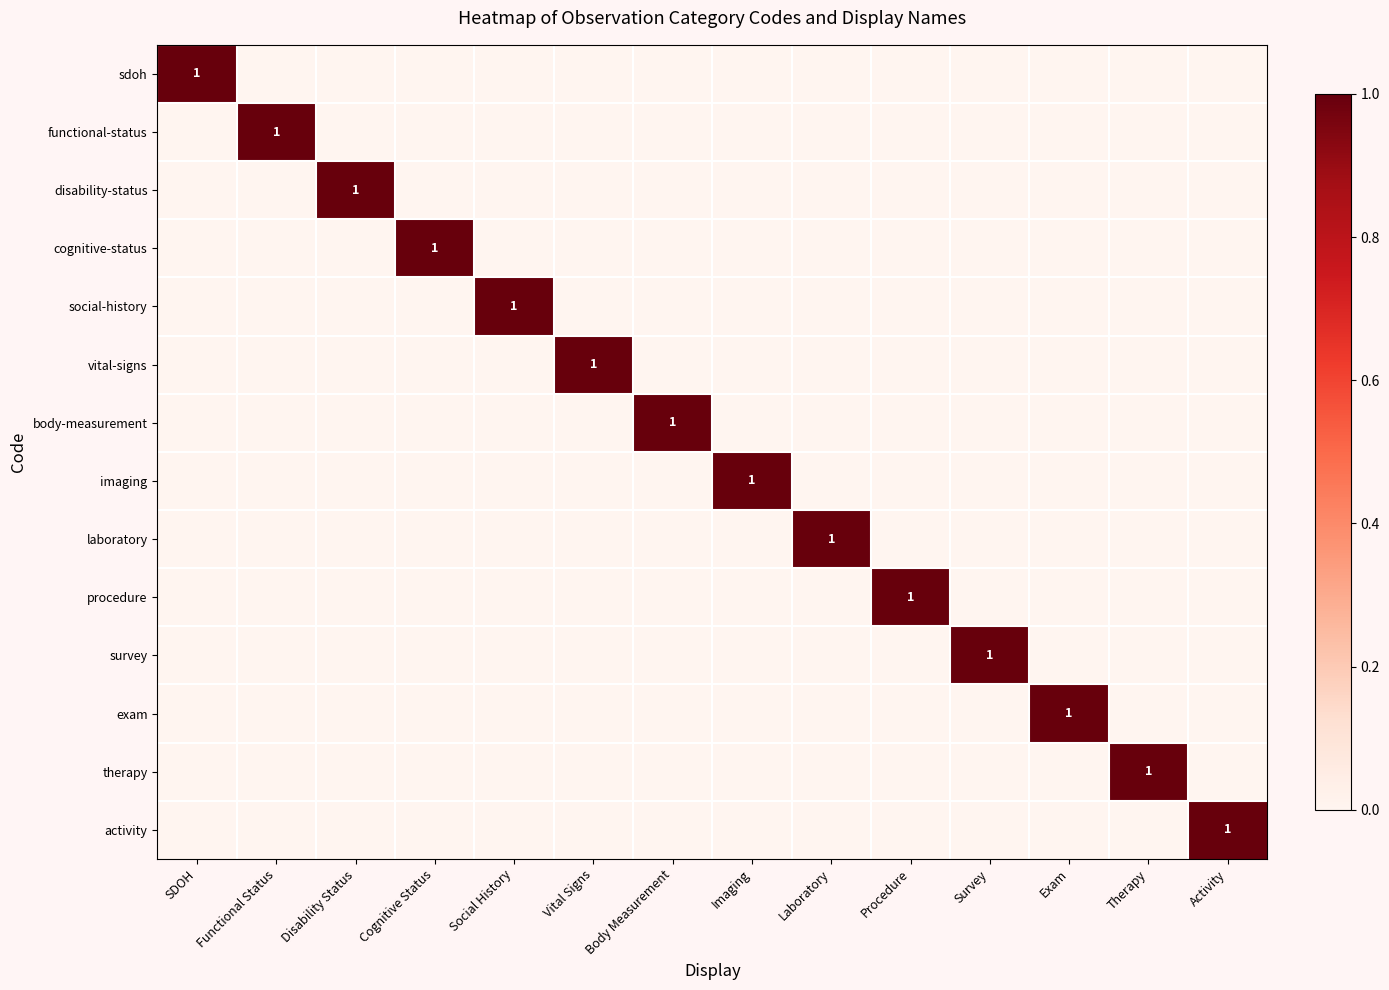

The value of therapy at Therapy is 0. True or false?

False